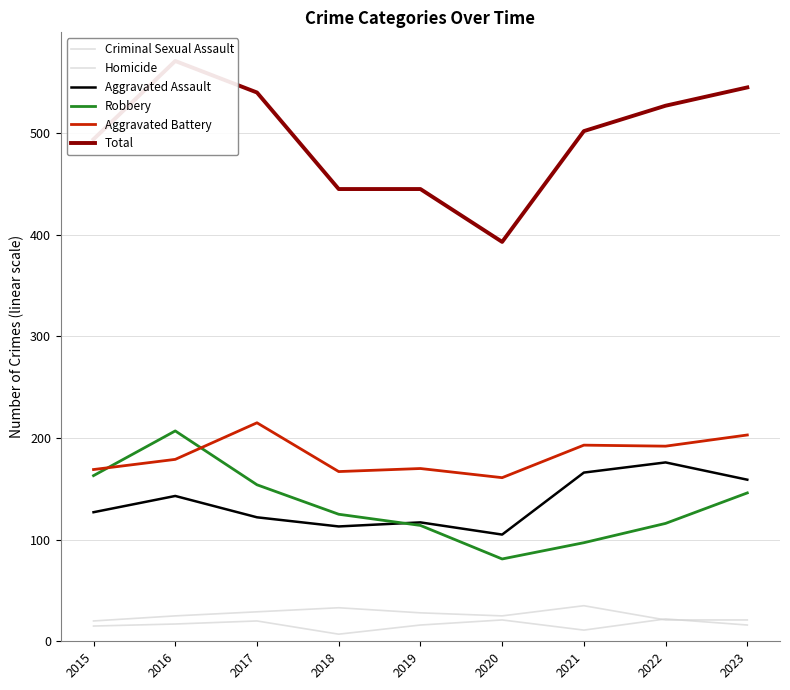

At which label does Total first exceed 502?

2016